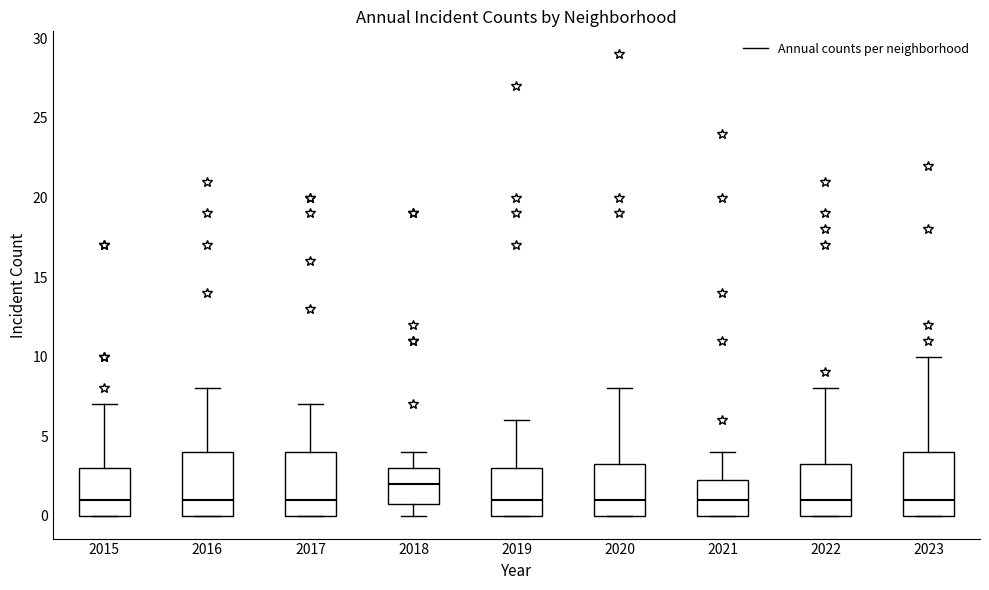

Reading left to right, read every box against the y-axis: the position of its median line, the range the box covers, and the ends of its whiskers. The values are not printed on the chart, so give them approximately, as read against the axis.

2015: median 1.0, box 0.0 to 3.0, whiskers 0.0 to 7.0
2016: median 1.0, box 0.0 to 4.0, whiskers 0.0 to 8.0
2017: median 1.0, box 0.0 to 4.0, whiskers 0.0 to 7.0
2018: median 2.0, box 1.0 to 3.0, whiskers 0.0 to 4.0
2019: median 1.0, box 0.0 to 3.0, whiskers 0.0 to 6.0
2020: median 1.0, box 0.0 to 3.5, whiskers 0.0 to 8.0
2021: median 1.0, box 0.0 to 2.5, whiskers 0.0 to 4.0
2022: median 1.0, box 0.0 to 3.5, whiskers 0.0 to 8.0
2023: median 1.0, box 0.0 to 4.0, whiskers 0.0 to 10.0